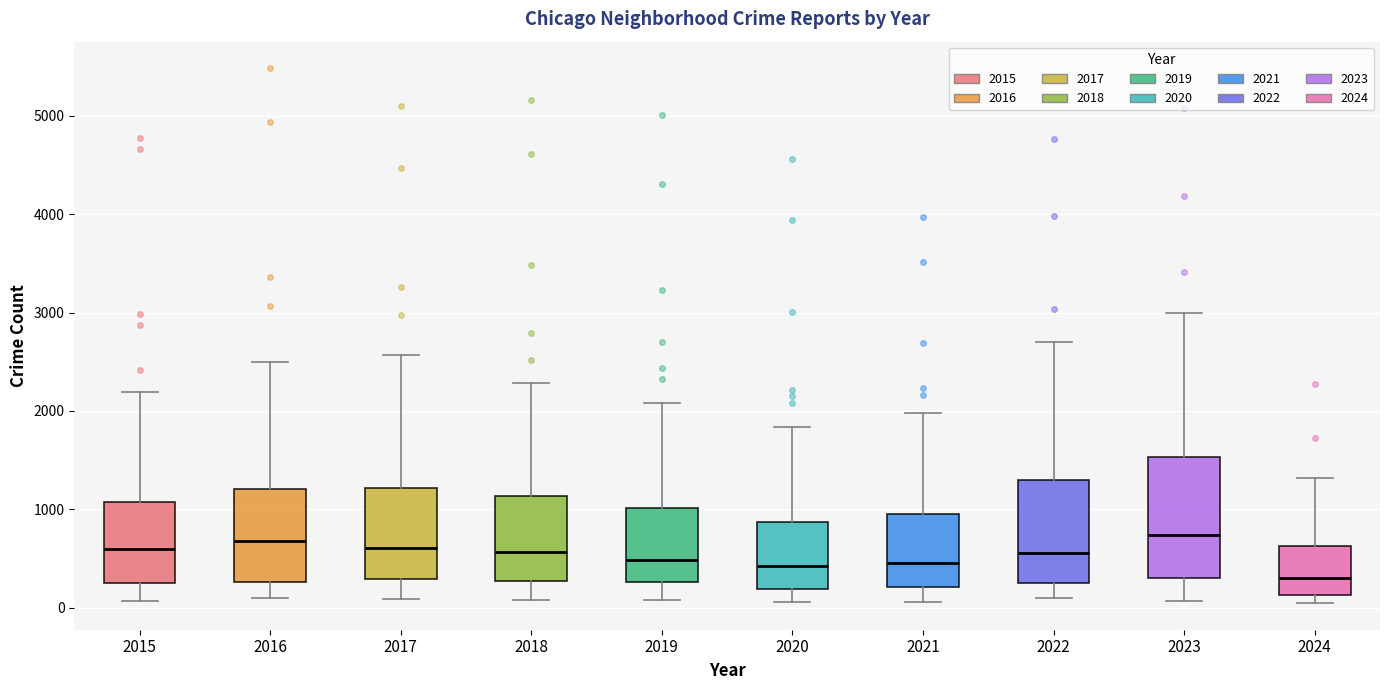

Reading left to right, read every box against the y-axis: the position of its median line, the range the box covers, and the ends of its whiskers. The values are not printed on the chart, so give them approximately, as read against the axis.

2015: median 600, box 300 to 1100, whiskers 100 to 2200
2016: median 700, box 300 to 1200, whiskers 100 to 2500
2017: median 600, box 300 to 1200, whiskers 100 to 2600
2018: median 600, box 300 to 1100, whiskers 100 to 2300
2019: median 500, box 300 to 1000, whiskers 100 to 2100
2020: median 400, box 200 to 900, whiskers 100 to 1800
2021: median 500, box 200 to 900, whiskers 100 to 2000
2022: median 600, box 300 to 1300, whiskers 100 to 2700
2023: median 700, box 300 to 1500, whiskers 100 to 3000
2024: median 300, box 100 to 600, whiskers 0 to 1300